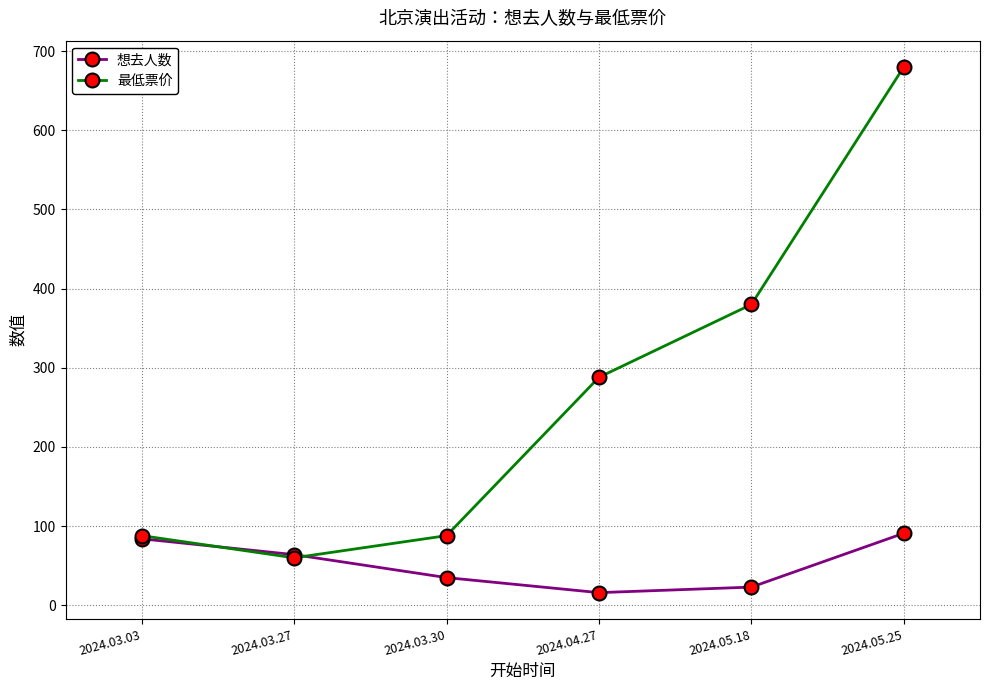

What is the label of the 2nd point from the right?

2024.05.18